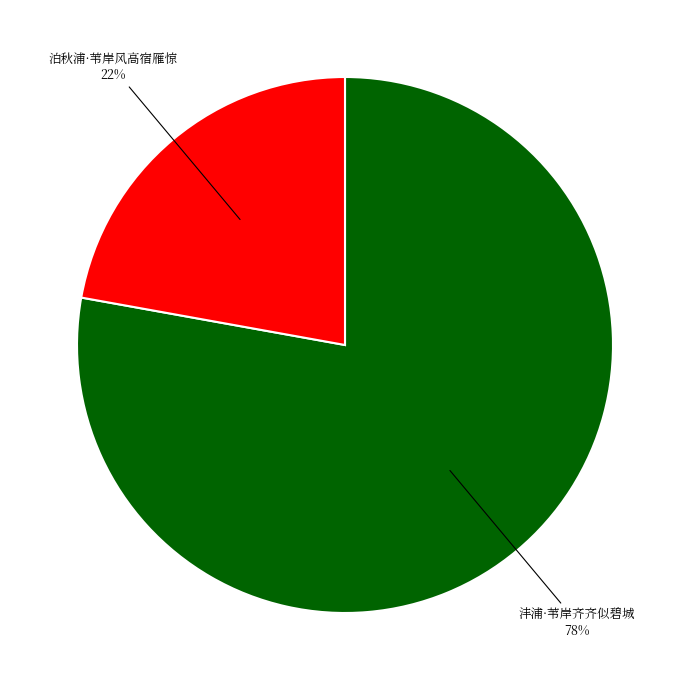

True or false: 泊秋浦·苇岸风高宿雁惊 accounts for 22% of the total.

True